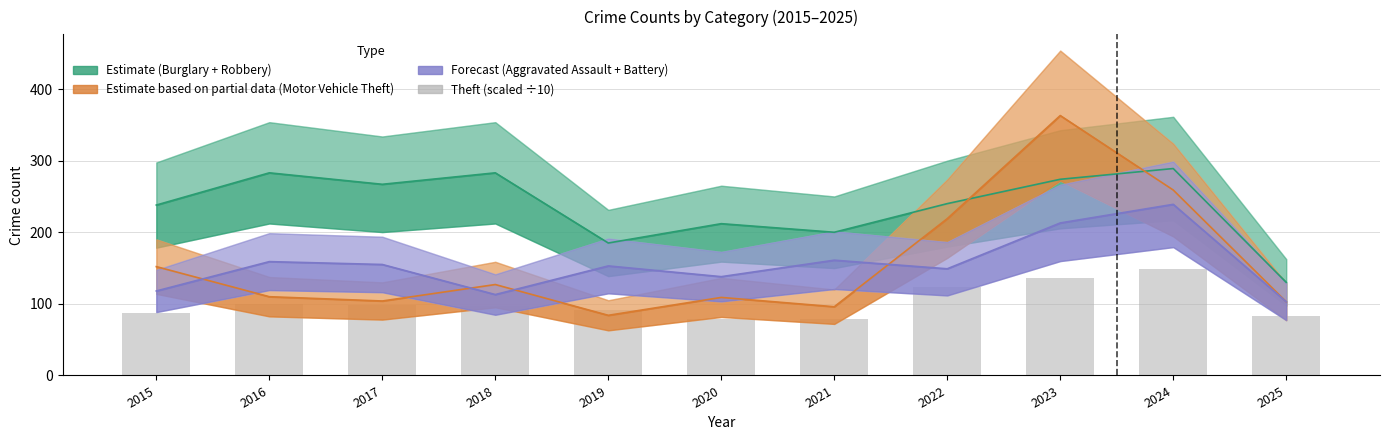

Does the chart contain any negative values?

No